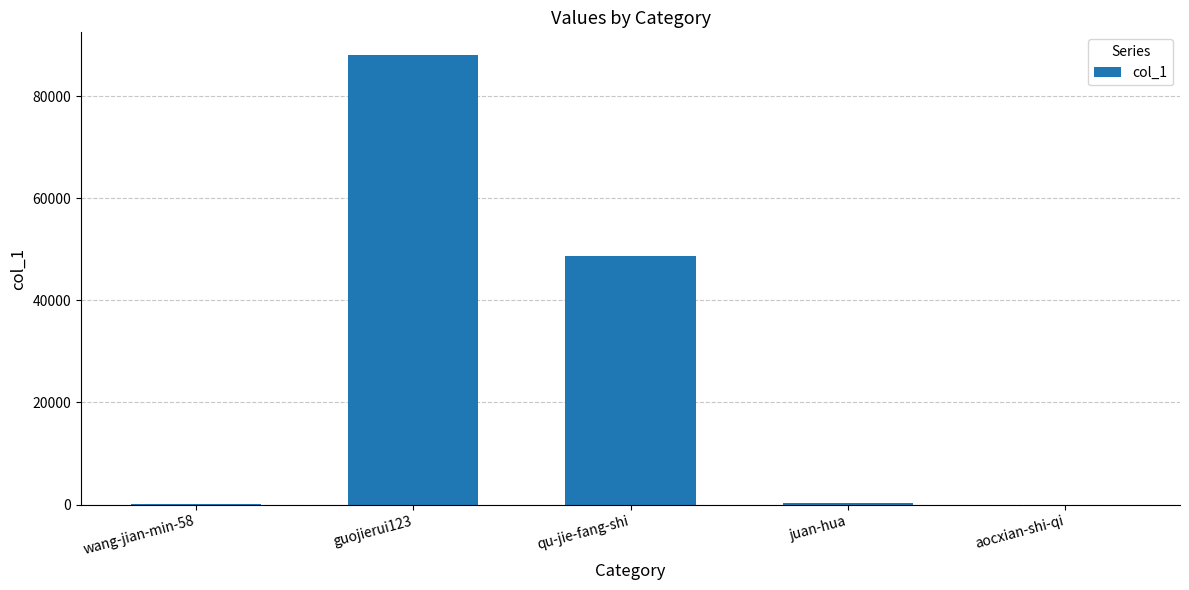

What is the sum of all values?

137125